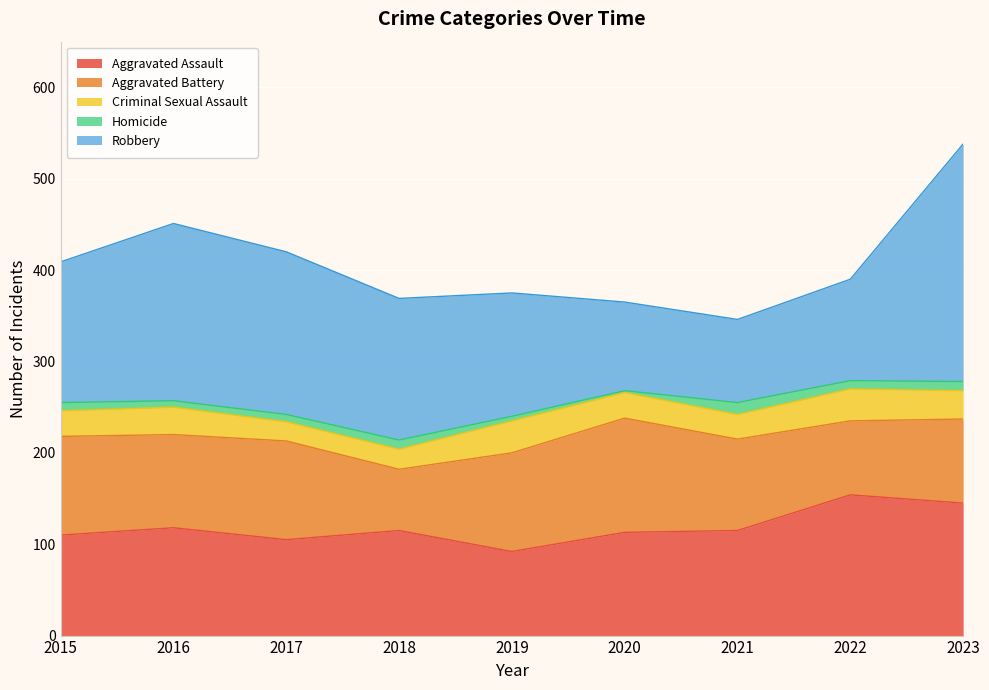

At which category is the sum across all series the highest?

2023